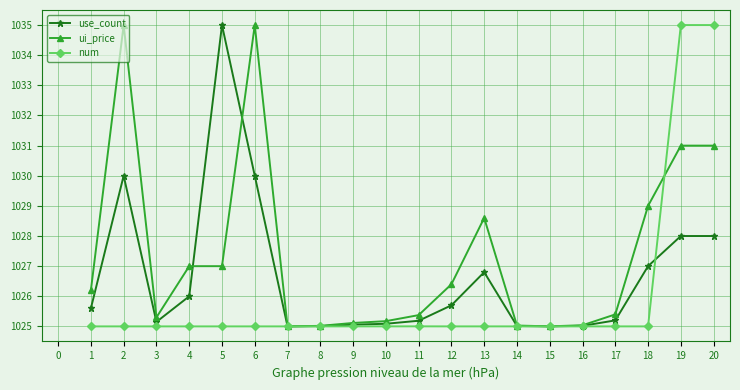

Rank the series by their average value, from highest to lowest.

ui_price, use_count, num